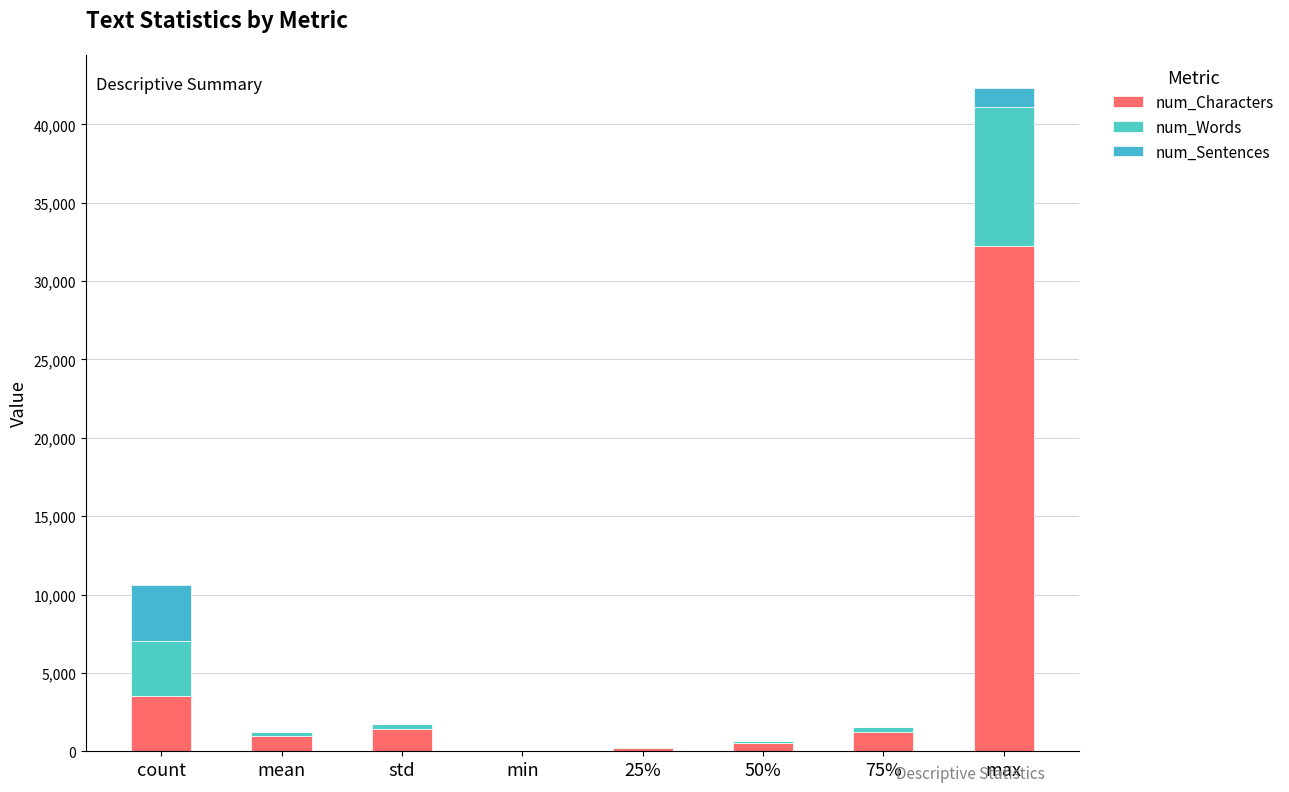

The value of num_Words at mean is 230.5. True or false?

True